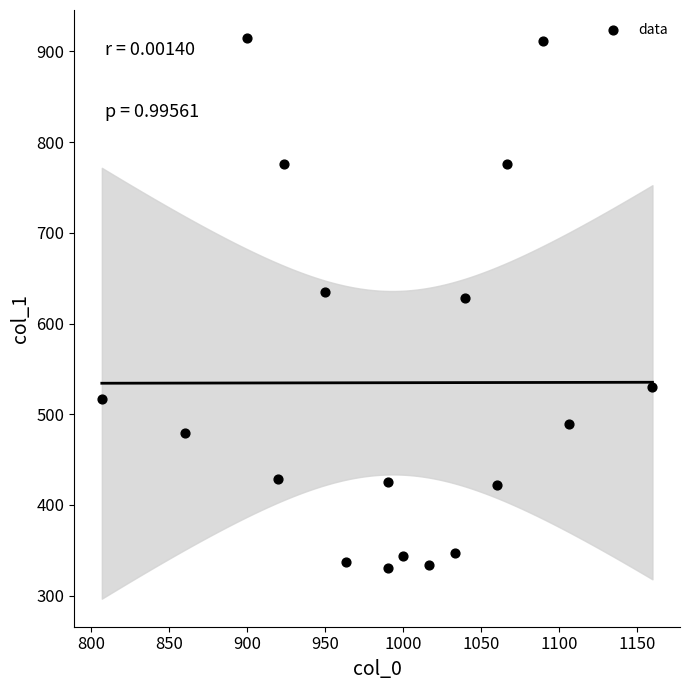

What is the range of X values (max minus min)?

353.3